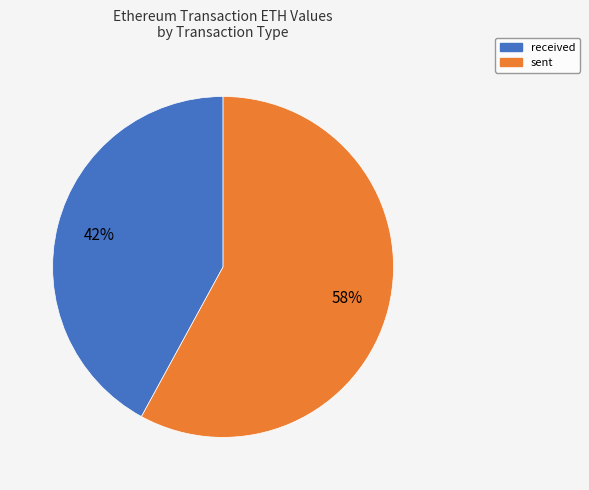

Is there any slice that represents more than half of the pie?

Yes